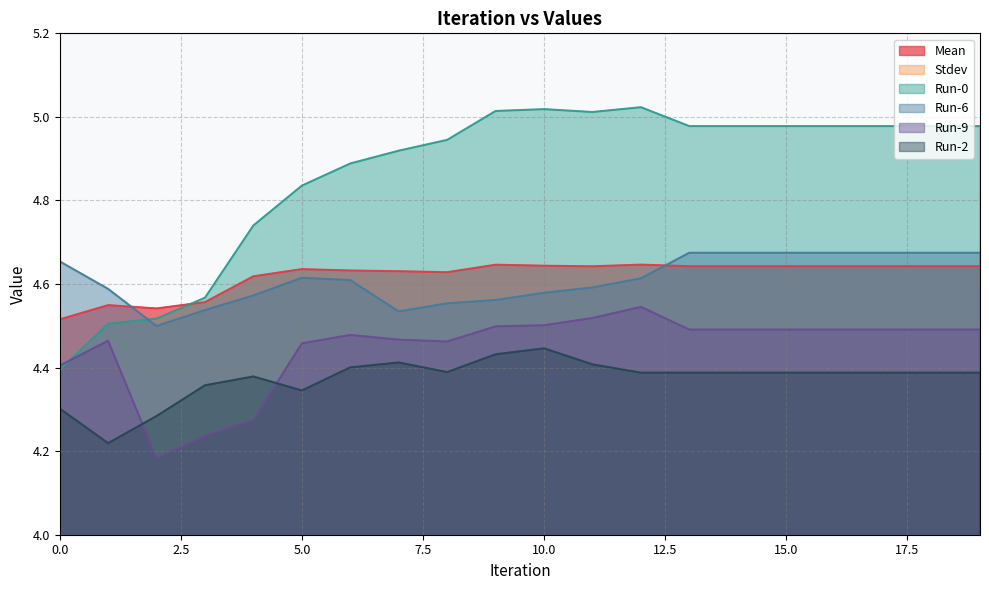

How many times do Run-6 and Mean cross each other?

2